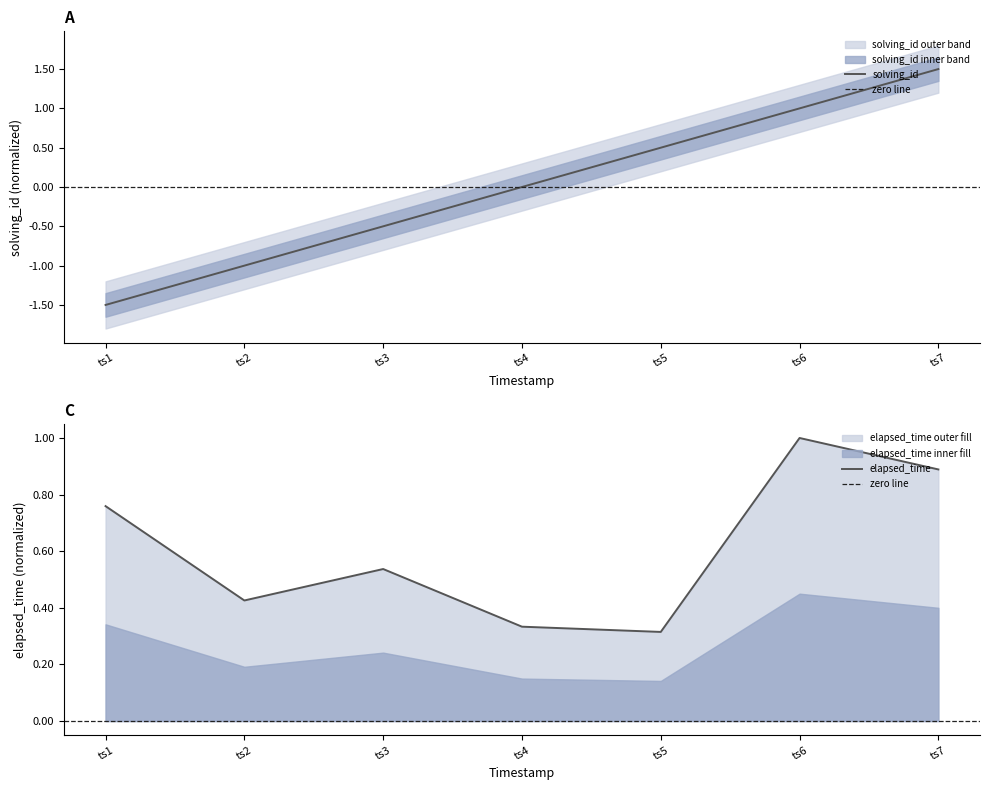

Which category has the lowest value in the solving_id series?

ts1